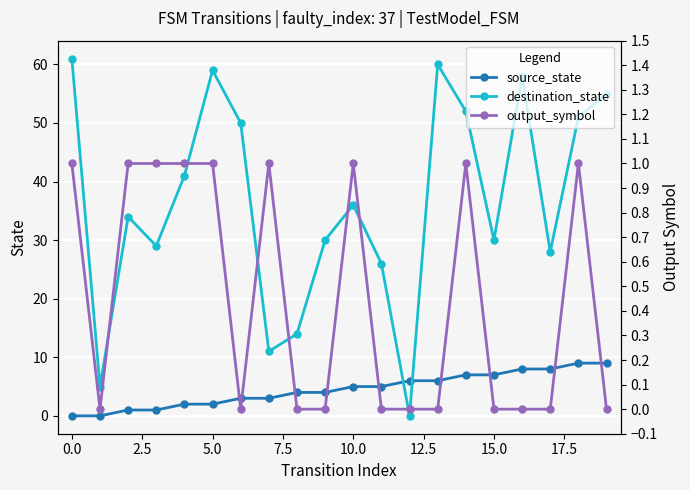

True or false: output_symbol and source_state cross at least once.

False